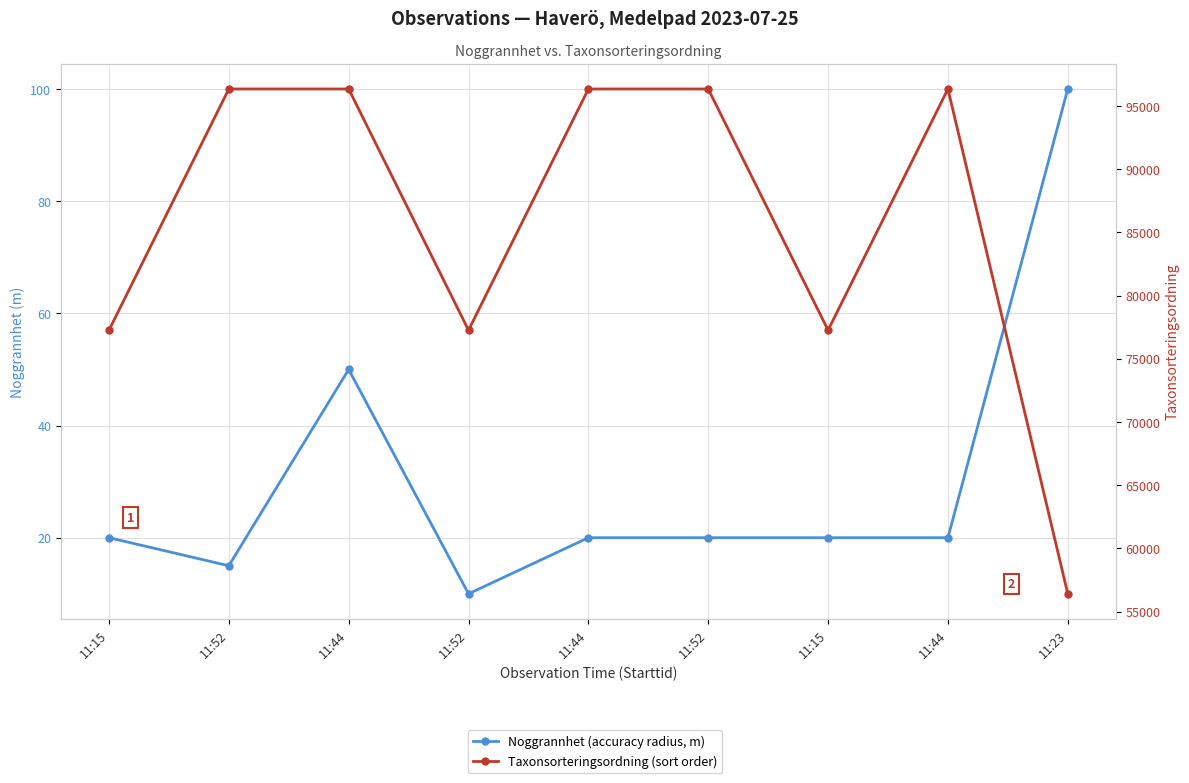

Does the chart have visible grid lines?

Yes